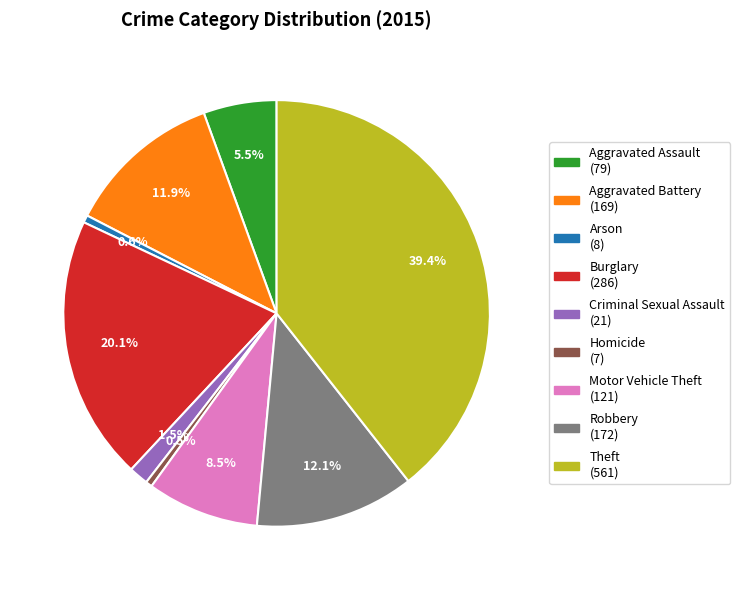

Approximately how many times larger is the value at Aggravated Battery compared to Motor Vehicle Theft?

1.4